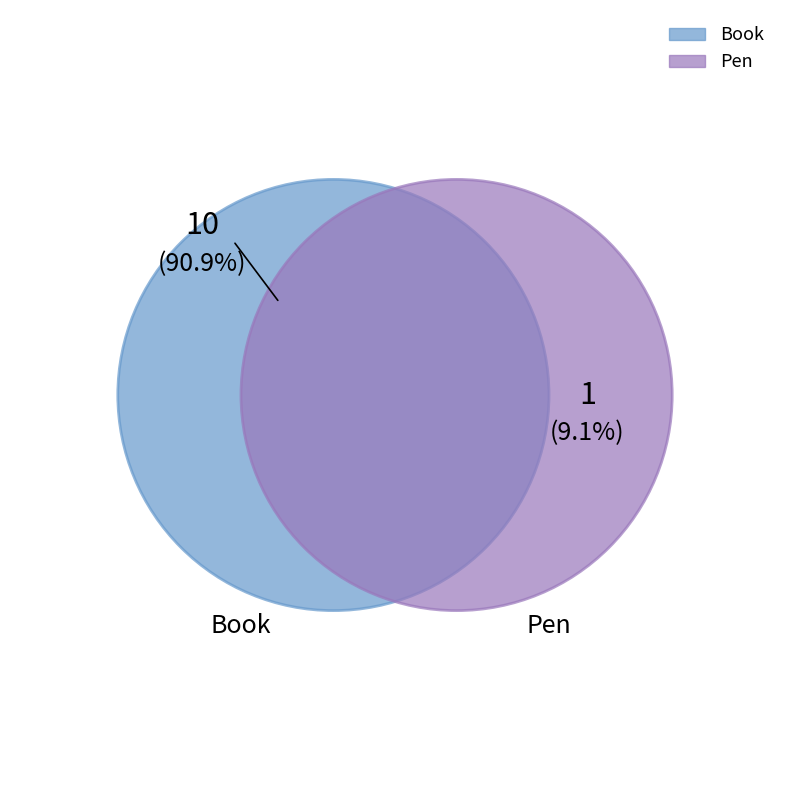

Which category has the biggest portion of the pie?

Book